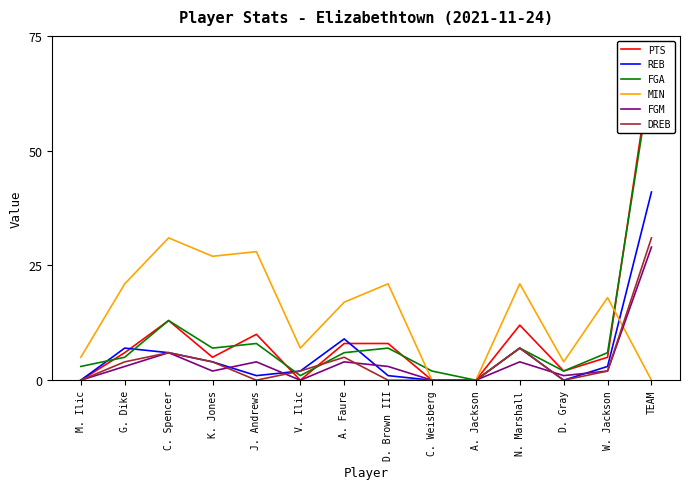

What is the difference between the highest and lowest values at V. Ilic?

7